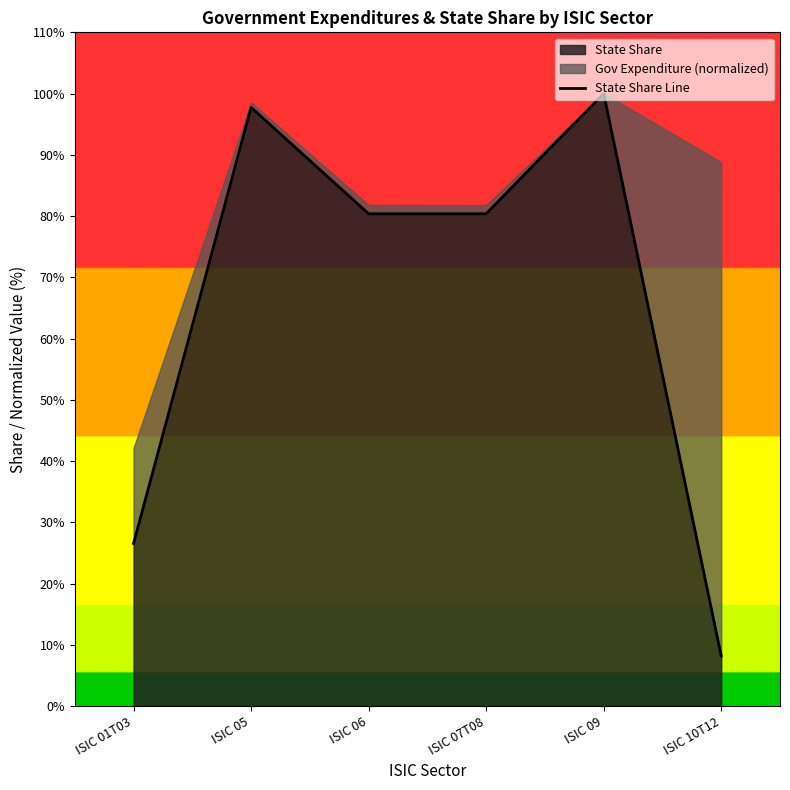

Where is the data nearest to the value 54?

ISIC 06